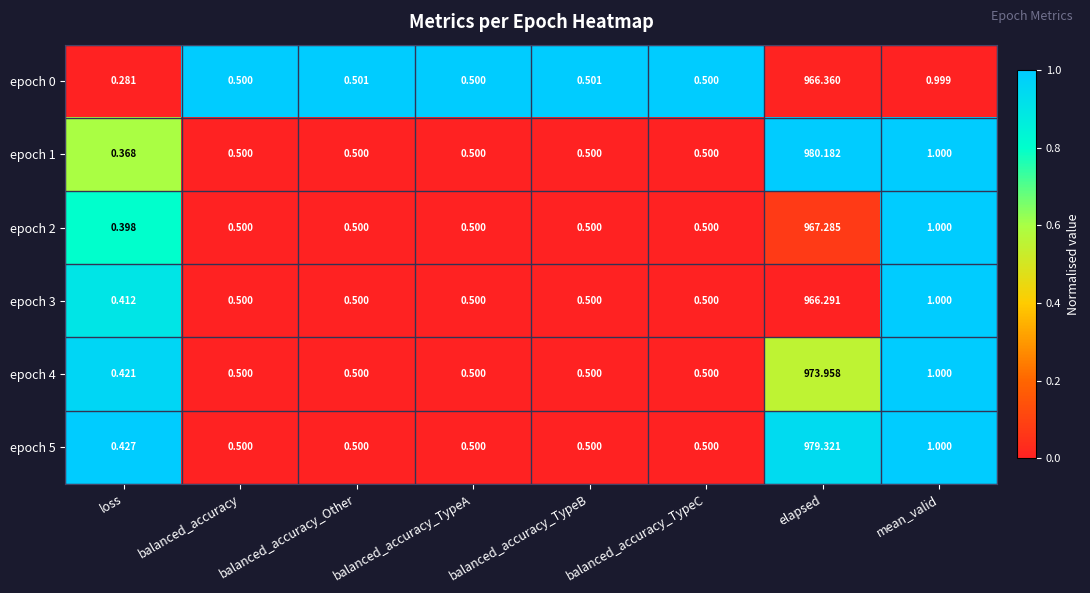

Which category has the highest value in the epoch 0 series?

elapsed